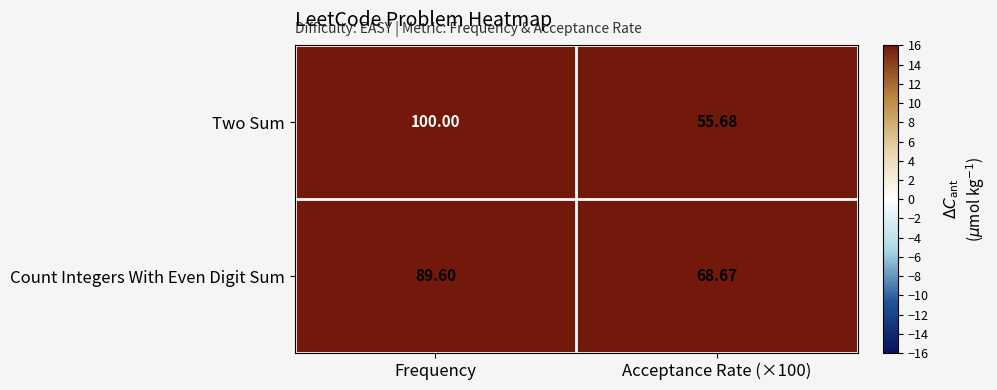

Which series has the largest total across all categories?

Count Integers With Even Digit Sum